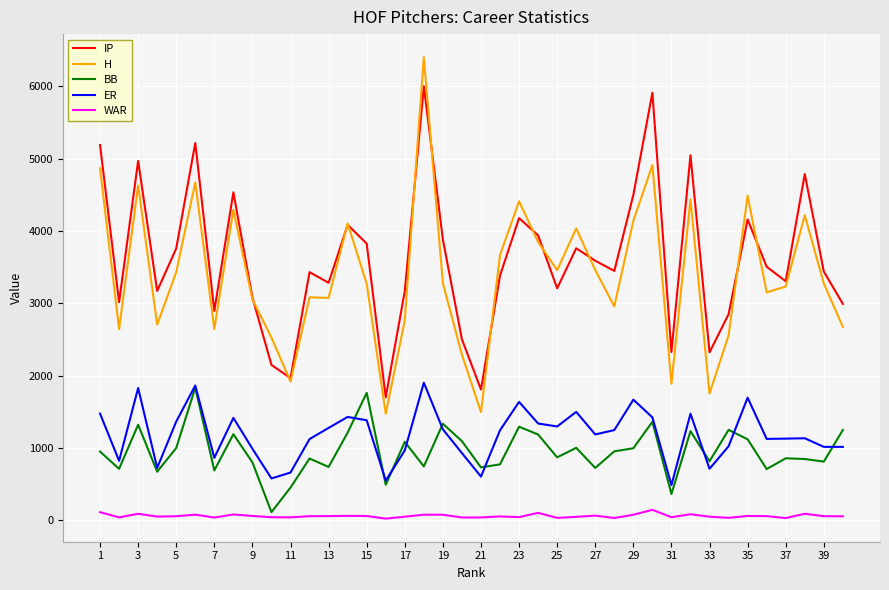

What is the greatest value displayed?

6405.0